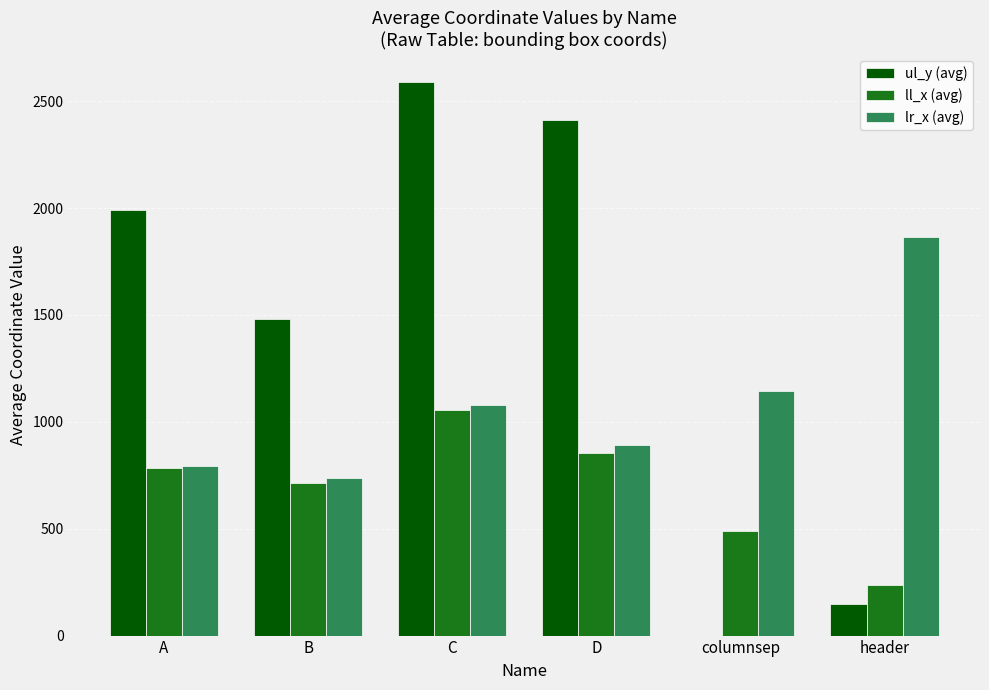

What is the total value across all series at header?

2251